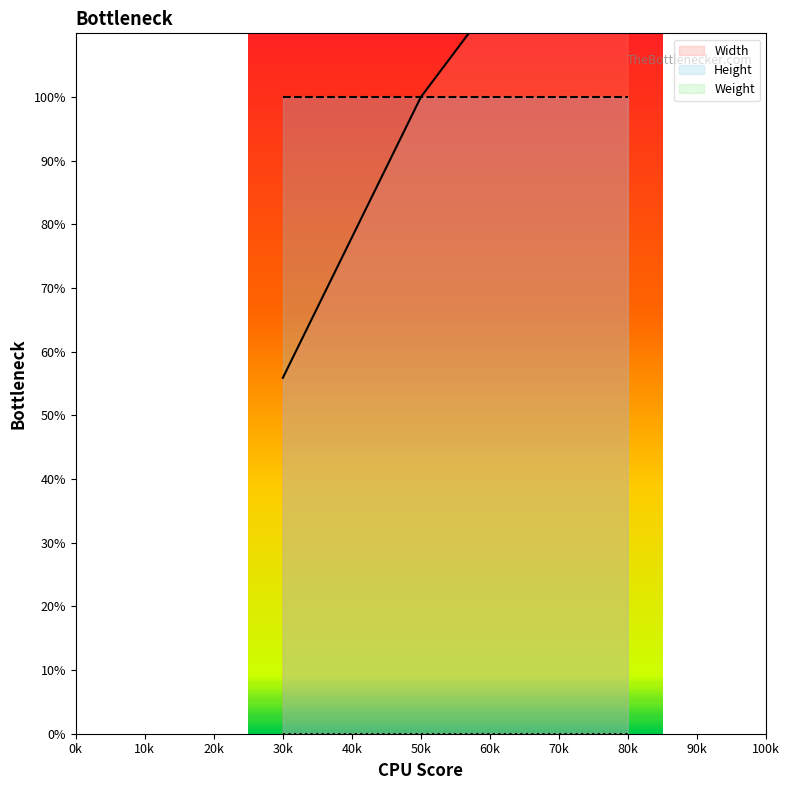

Where is Weight nearest to the value 0?

55.9